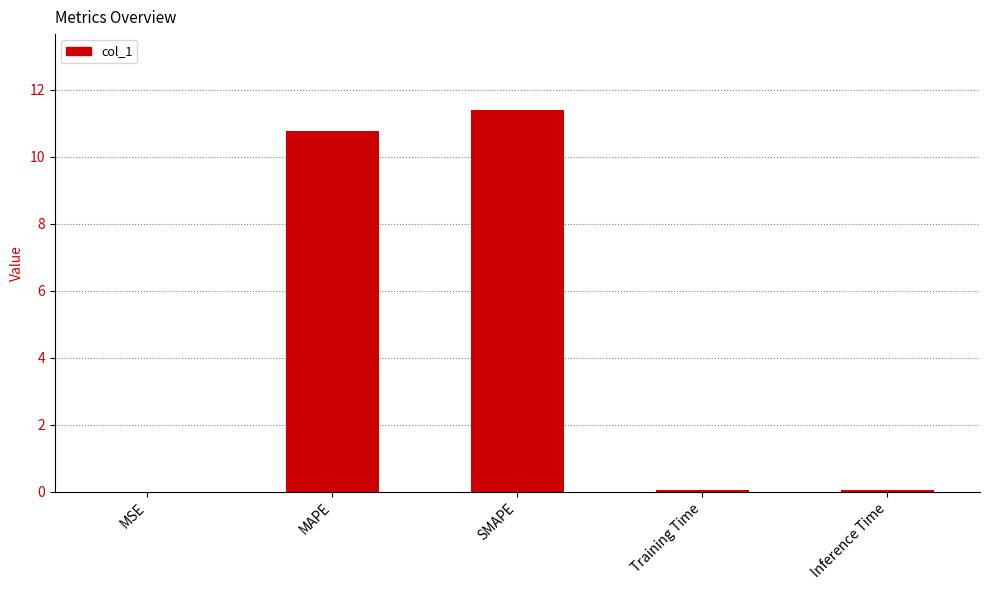

Which label corresponds to the largest value in the chart?

SMAPE